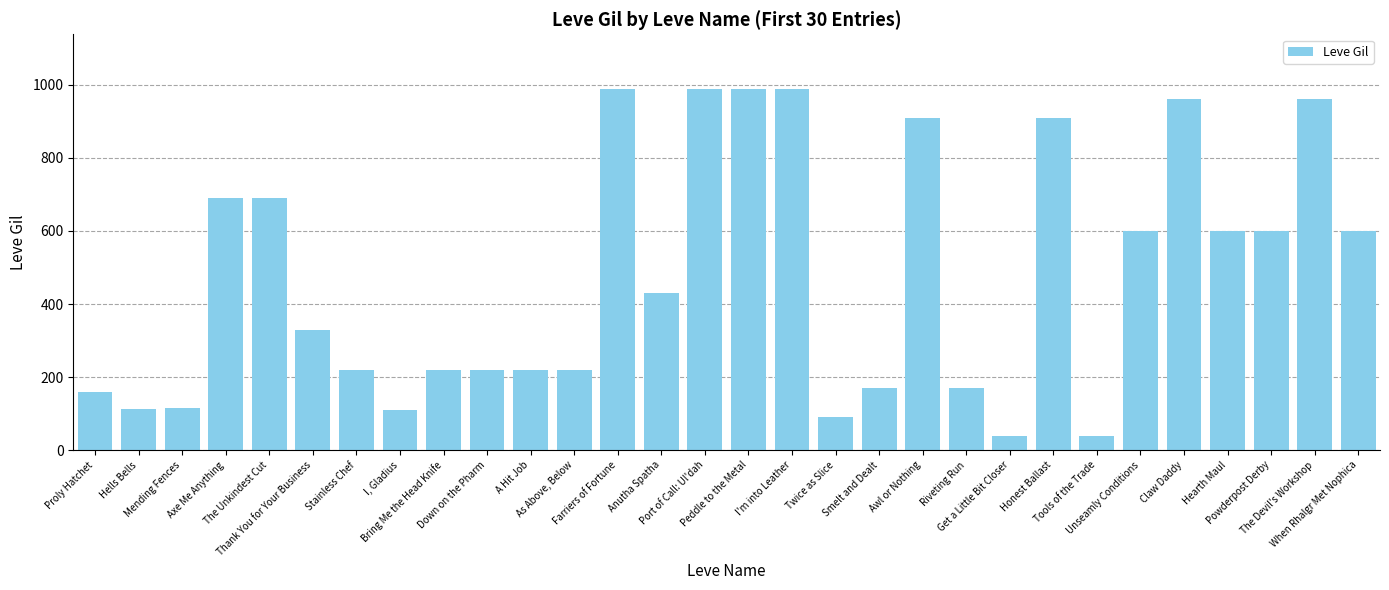

What is the maximum value shown in the chart?

990